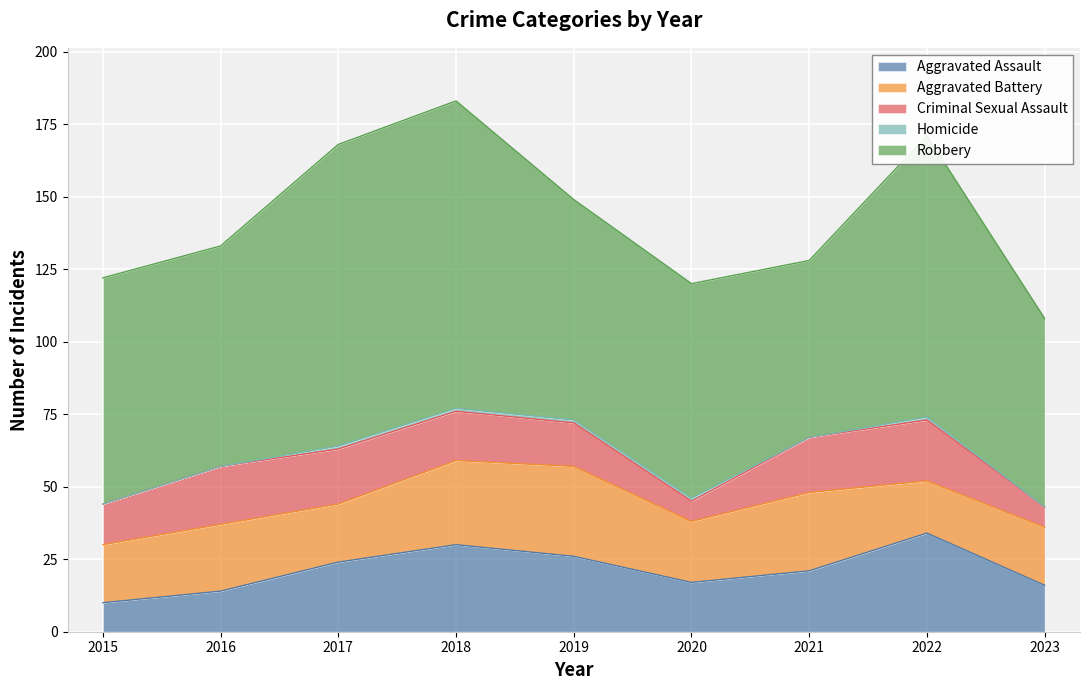

What is the value of the Criminal Sexual Assault point at the 5th from the left?

15